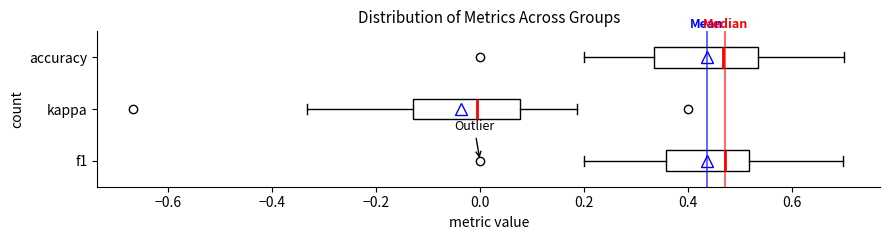

Where does the right whisker of the box for kappa end on the x-axis? The values are not printed on the chart, so give them approximately, as read against the axis.

0.18